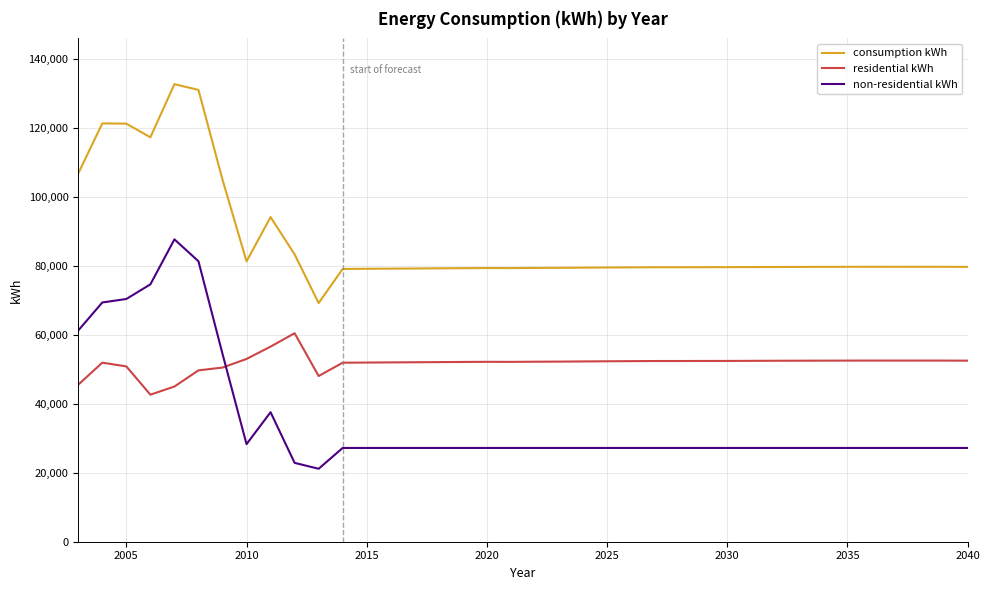

How many series are shown in this chart?

3